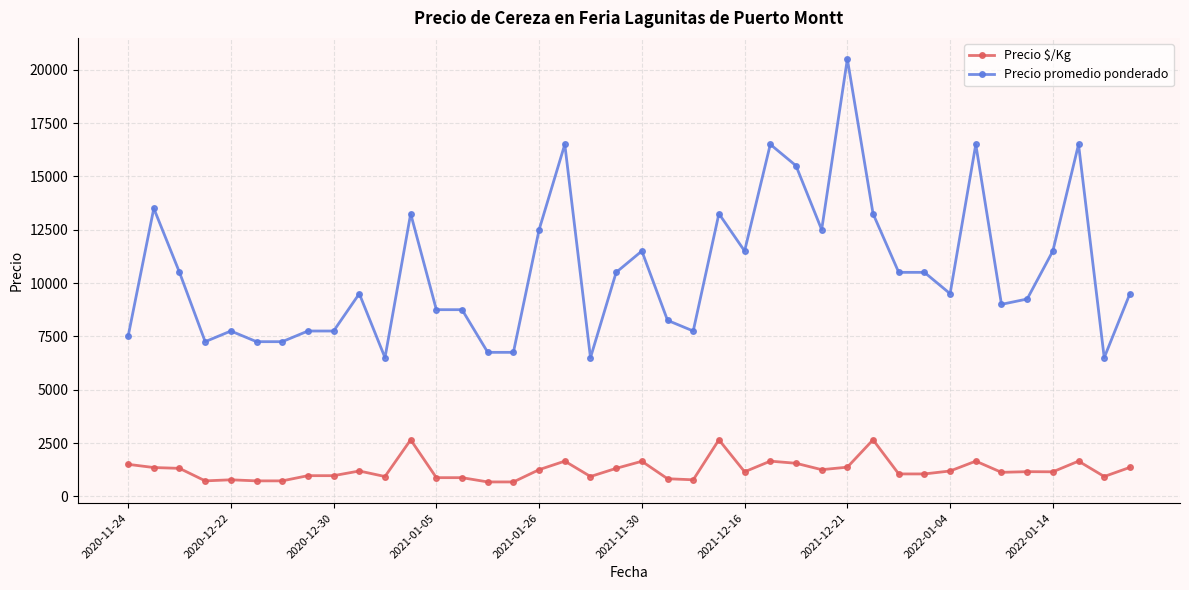

Count the number of data series in this chart.

2